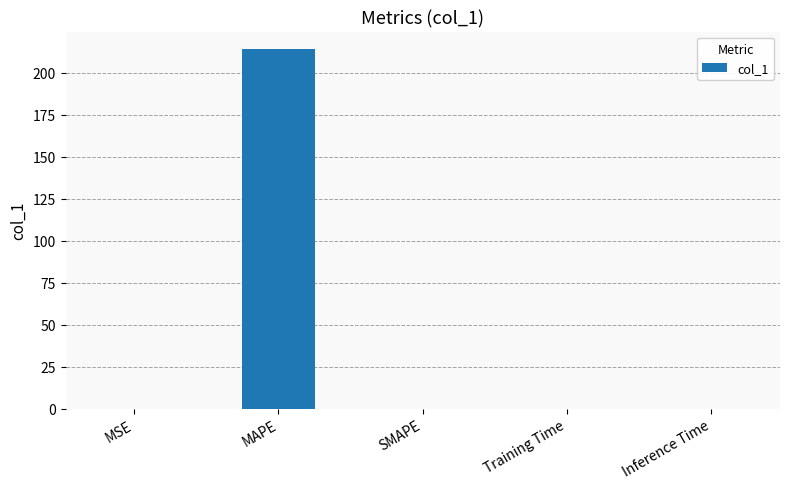

What is the average value?

42.8